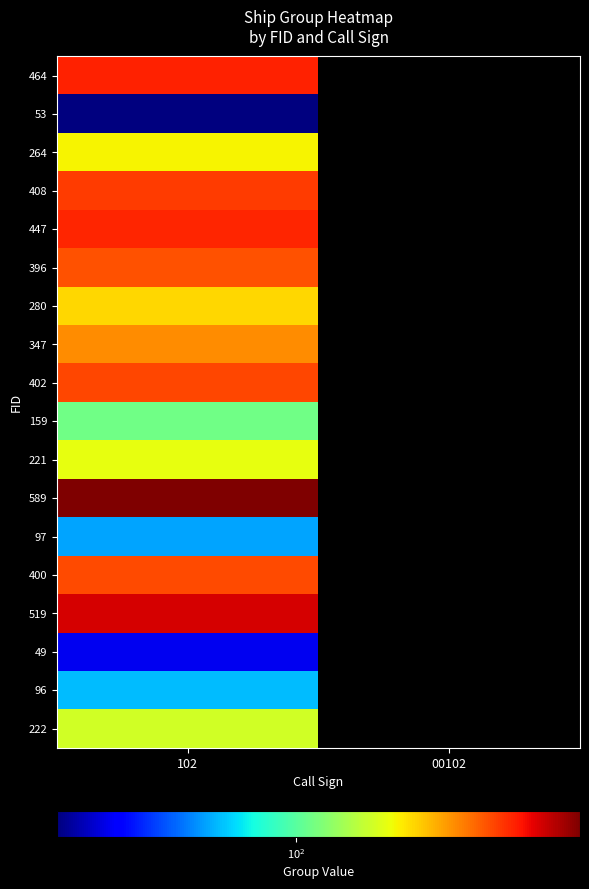

What is the spread (max minus min) of values at 102?

407.0